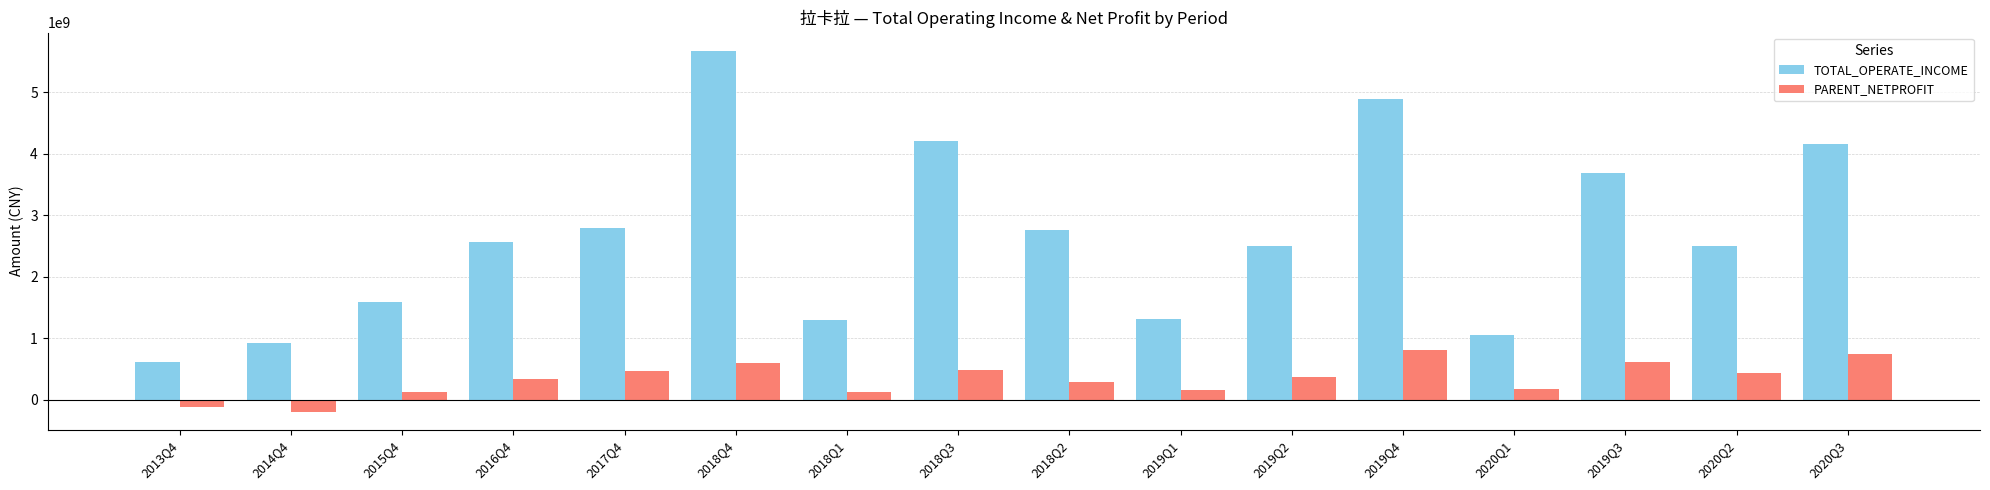

Where does the TOTAL_OPERATE_INCOME series first go above 2559966918?

2016Q4